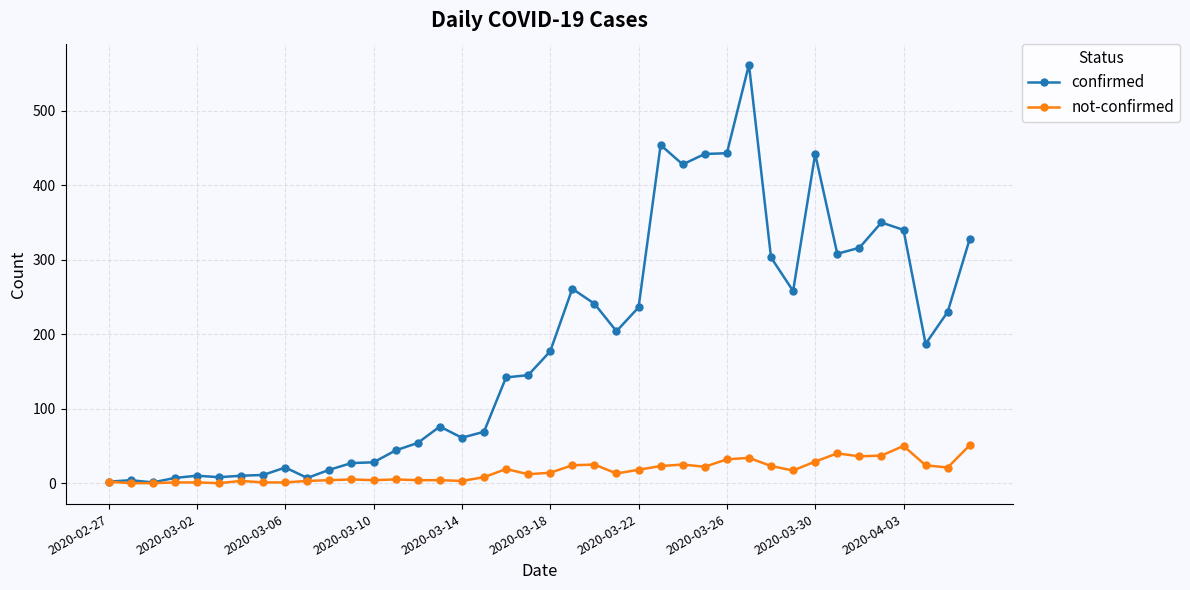

What is the highest value of the confirmed series?

562